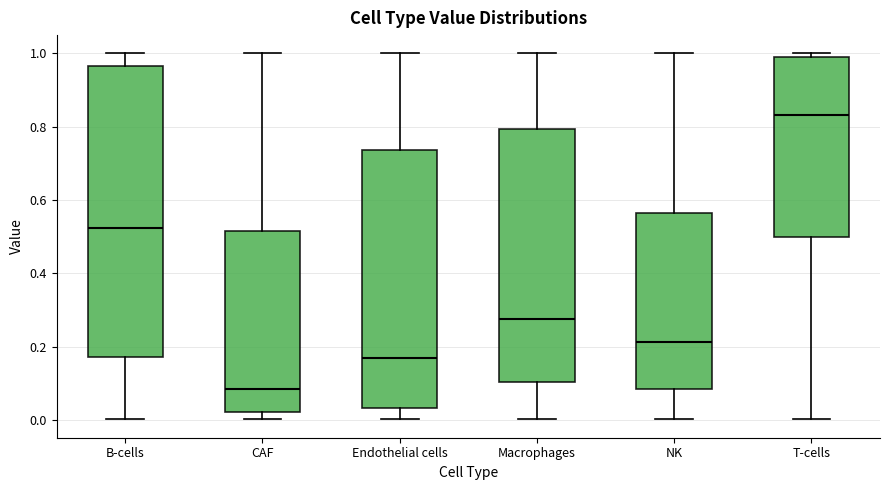

Which box's median line is the lowest?

CAF